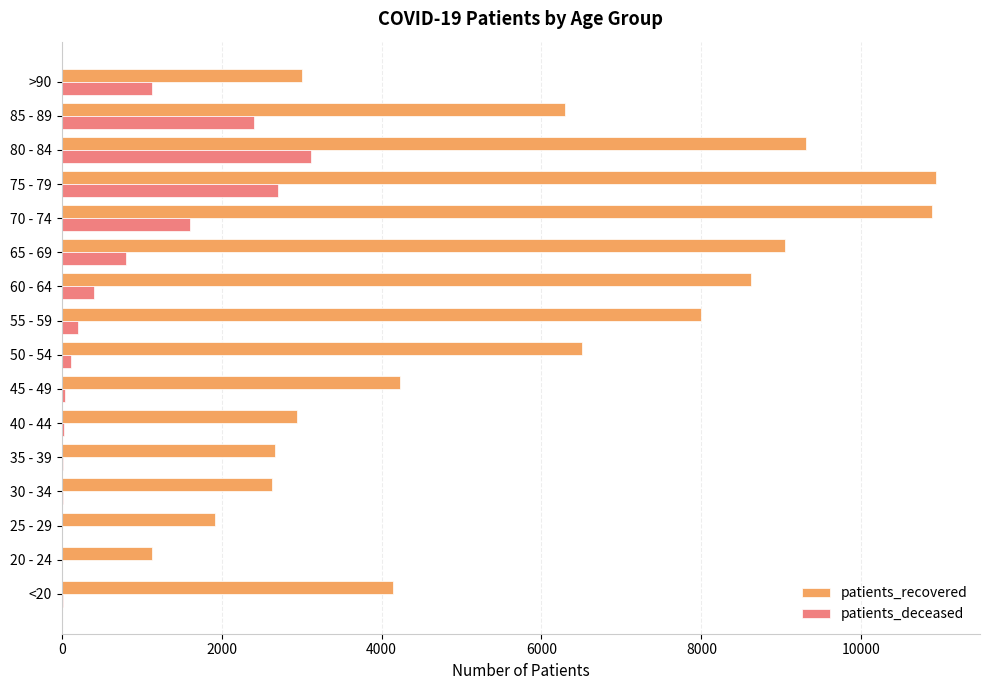

At which category is the sum across all series the highest?

75 - 79